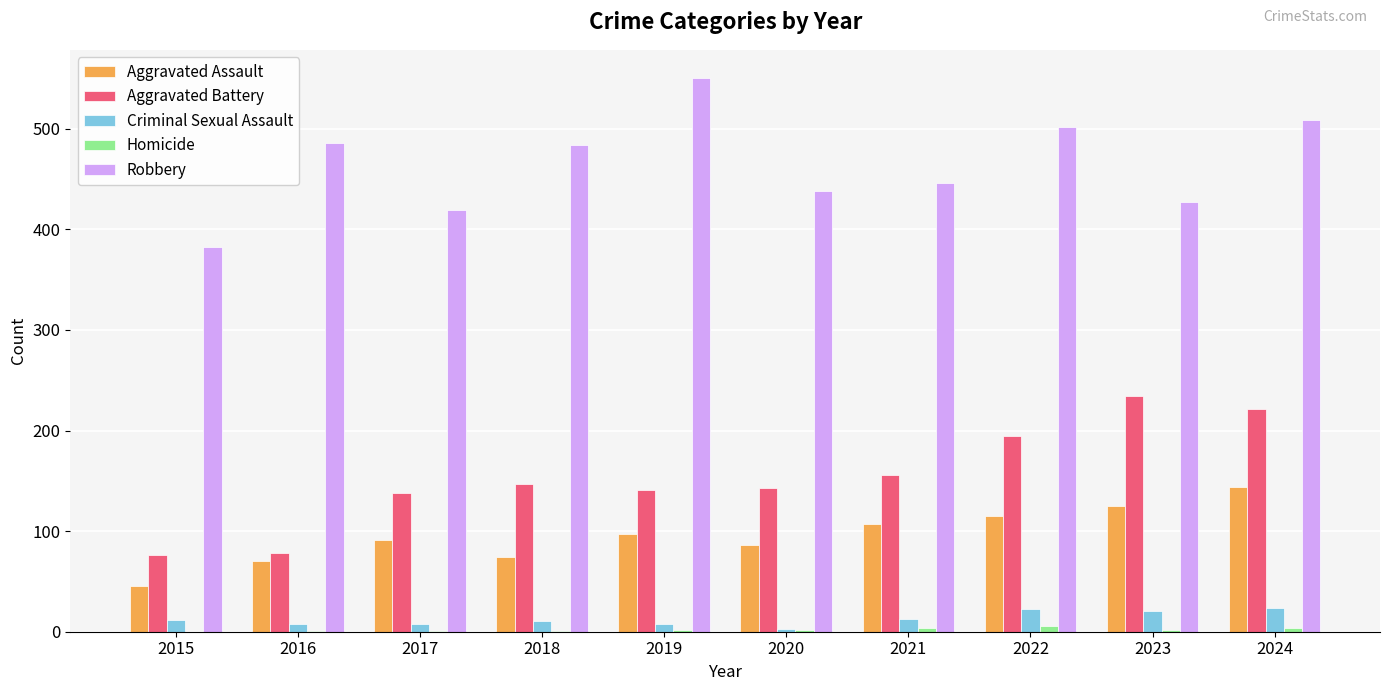

At which label is Robbery closest to 467?

2018